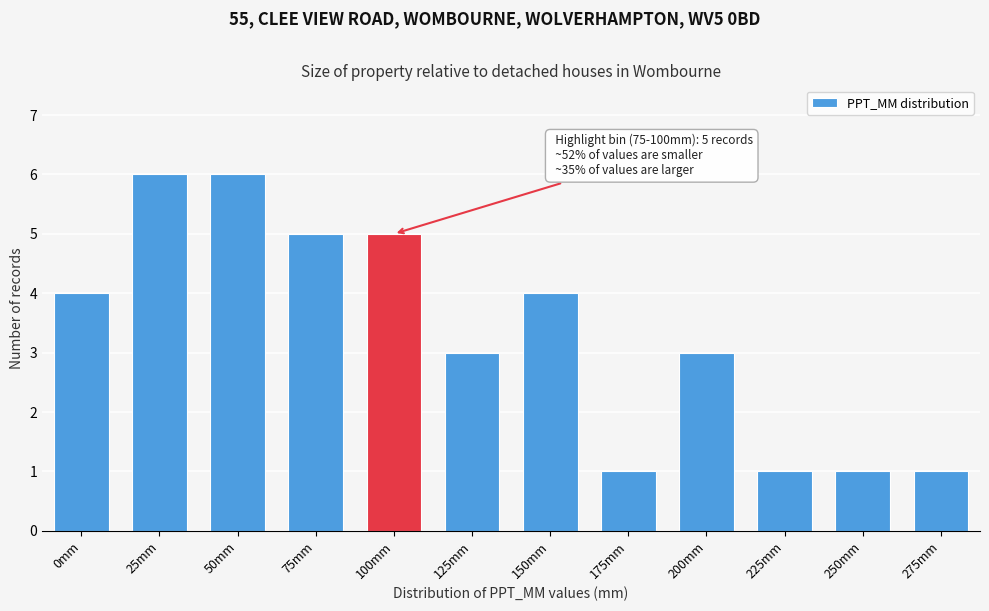

Reading left to right, what are all the values shown in this chart?

0mm=4	25mm=6	50mm=6	75mm=5	100mm=5	125mm=3	150mm=4	175mm=1	200mm=3	225mm=1	250mm=1	275mm=1